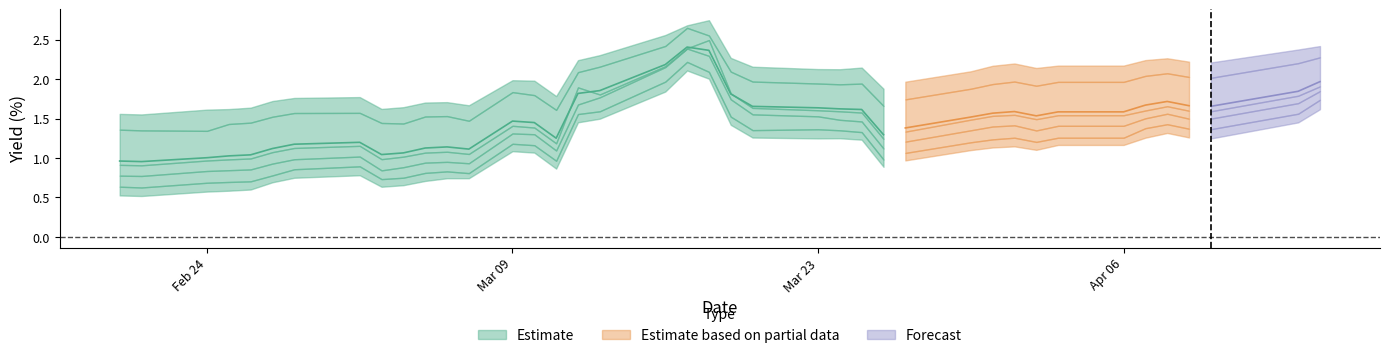

What is the sum of the Italy 8Y values at 19 and 33?

3.5